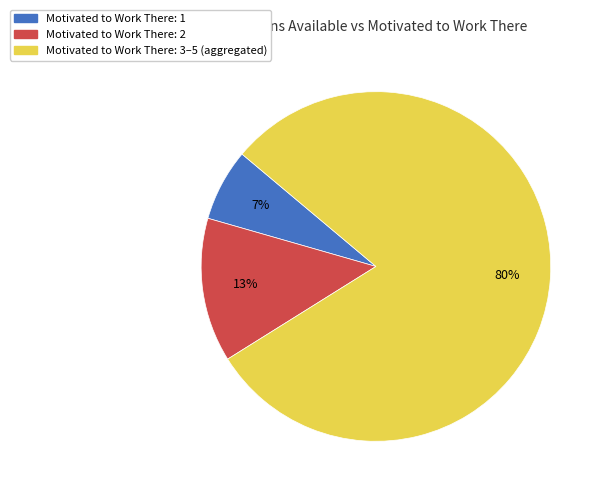

Is there any slice that represents more than half of the pie?

Yes